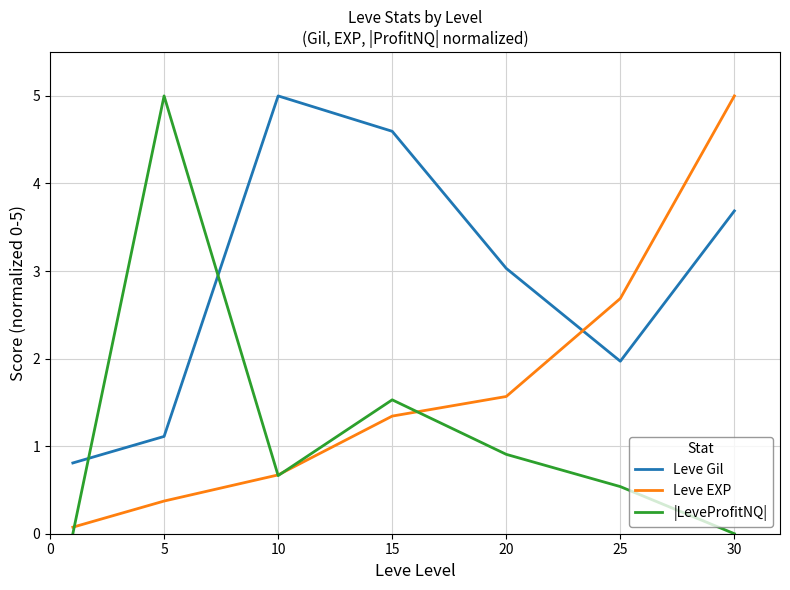

Which series ends up on top after the final intersection of Leve EXP and Leve Gil?

Leve EXP